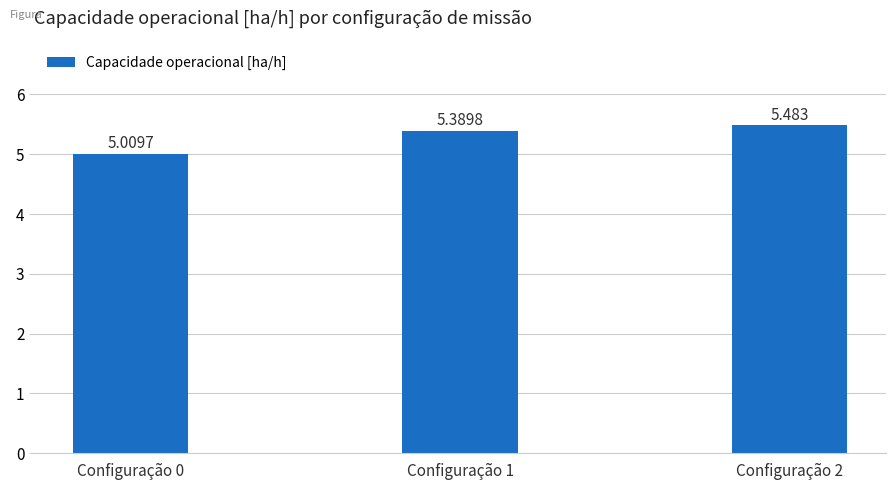

List the labels in order of value, smallest first.

Configuração 0, Configuração 1, Configuração 2